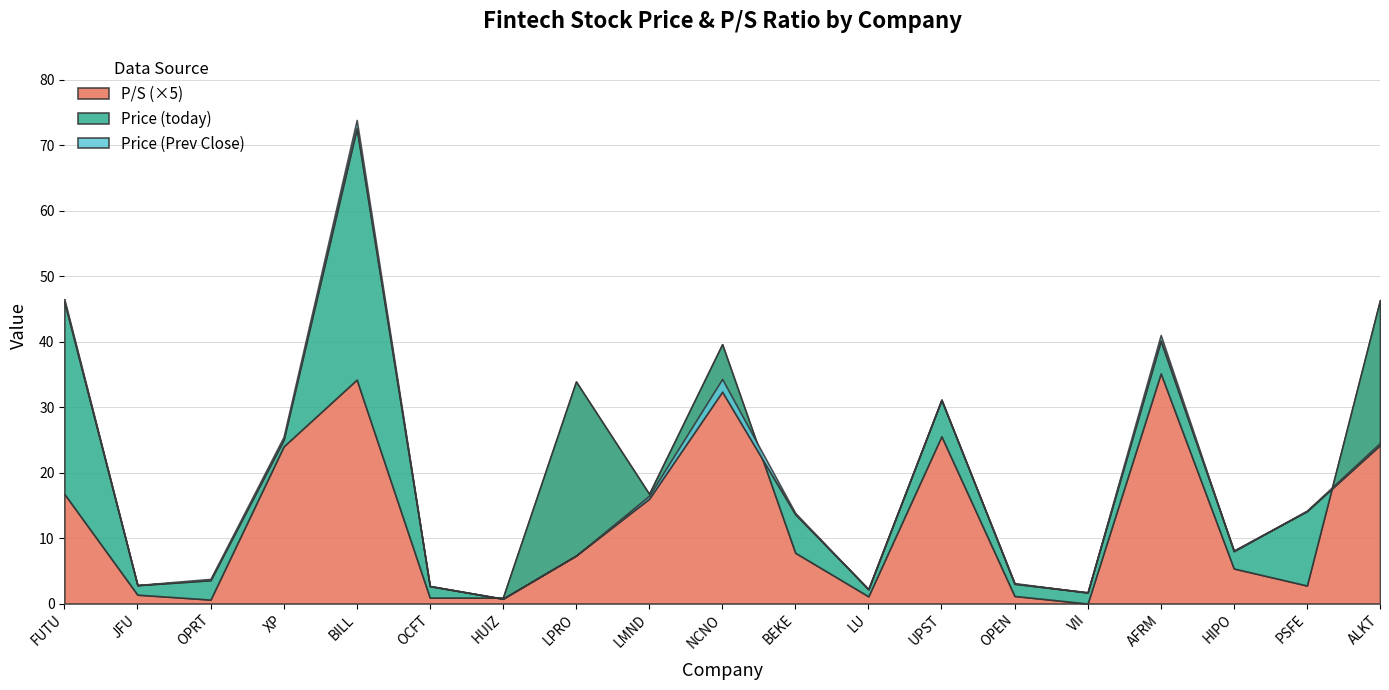

Which category has the lowest value across all series?

VII